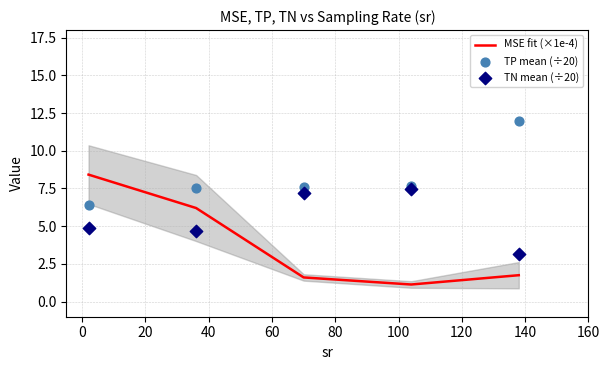

Which series contains the lowest Y value?

MSE fit (×1e-4)